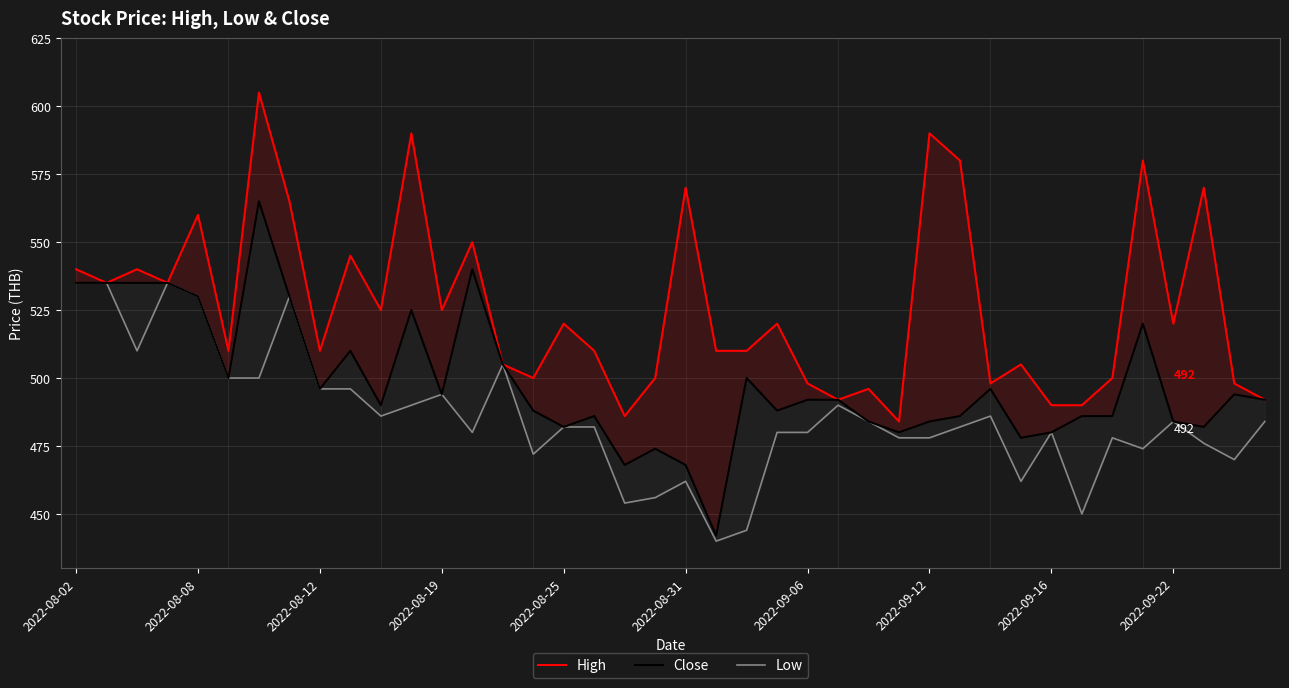

The Low series shows 486 at 30. True or false?

True